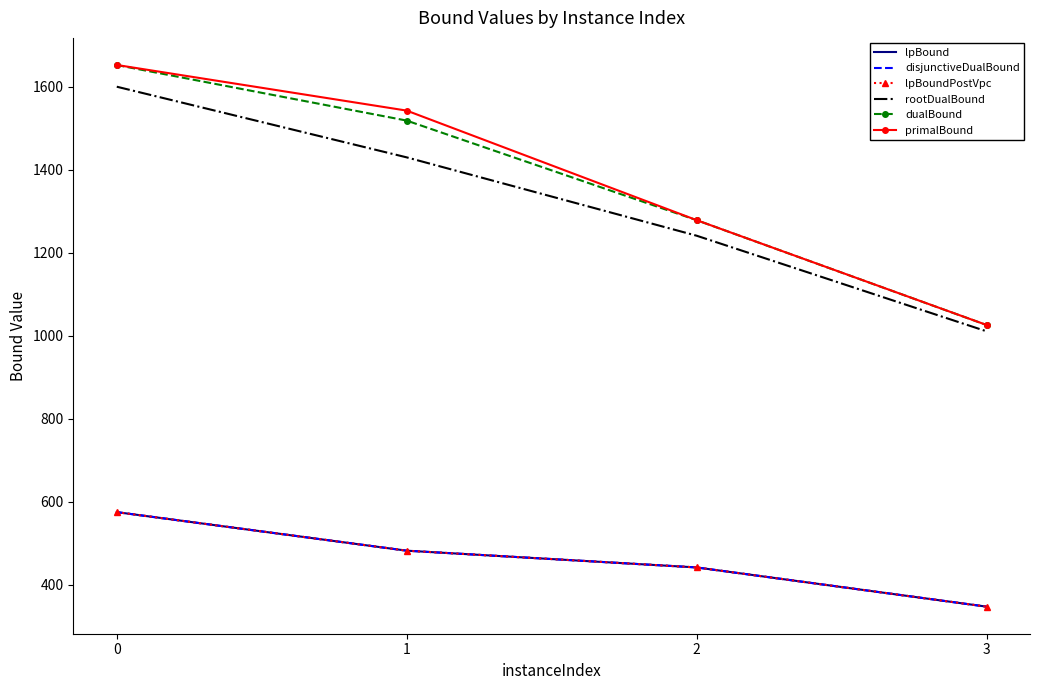

True or false: primalBound has more than 2 points higher than both neighbors.

False